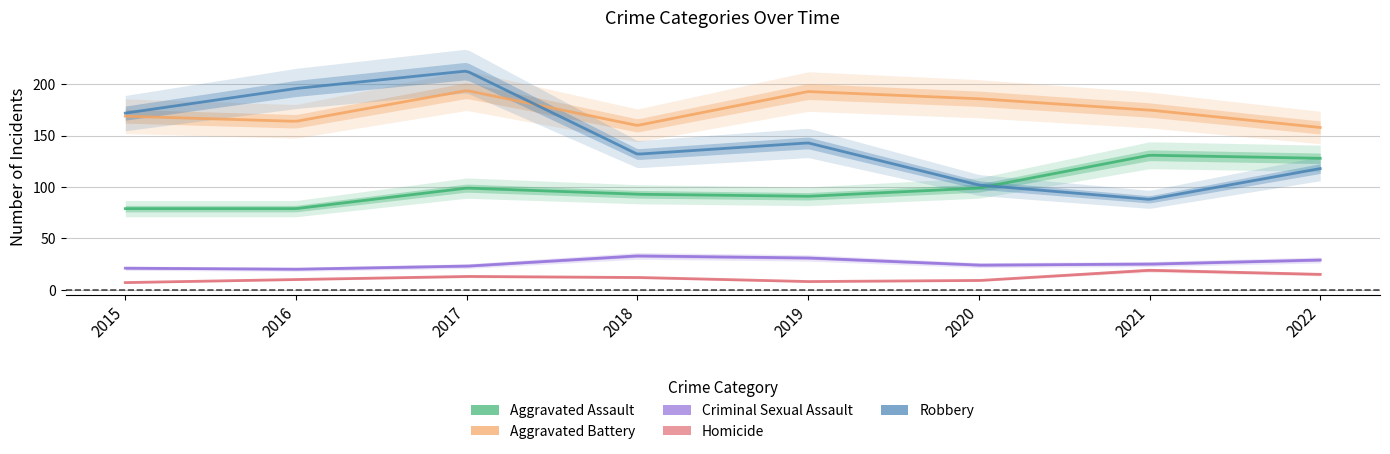

What is the difference between the Aggravated Assault values at 2022 and 2018?

35